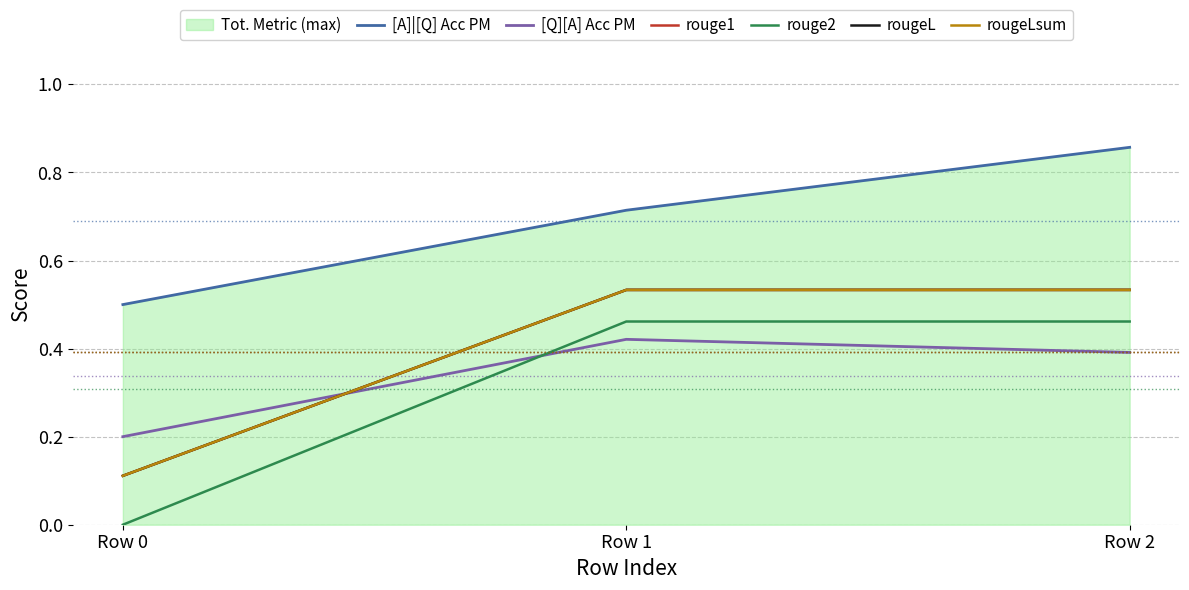

Between Row 1 and Row 2, which series saw the biggest shift?

[A]|[Q] Acc PM